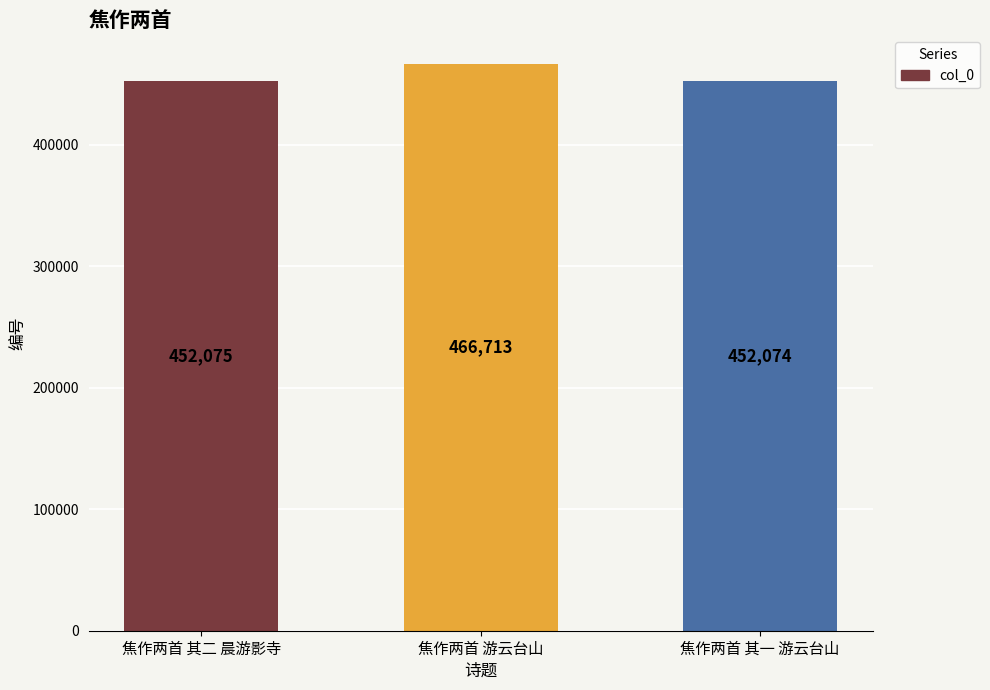

Are the bars grouped side by side (vs. stacked)?

No